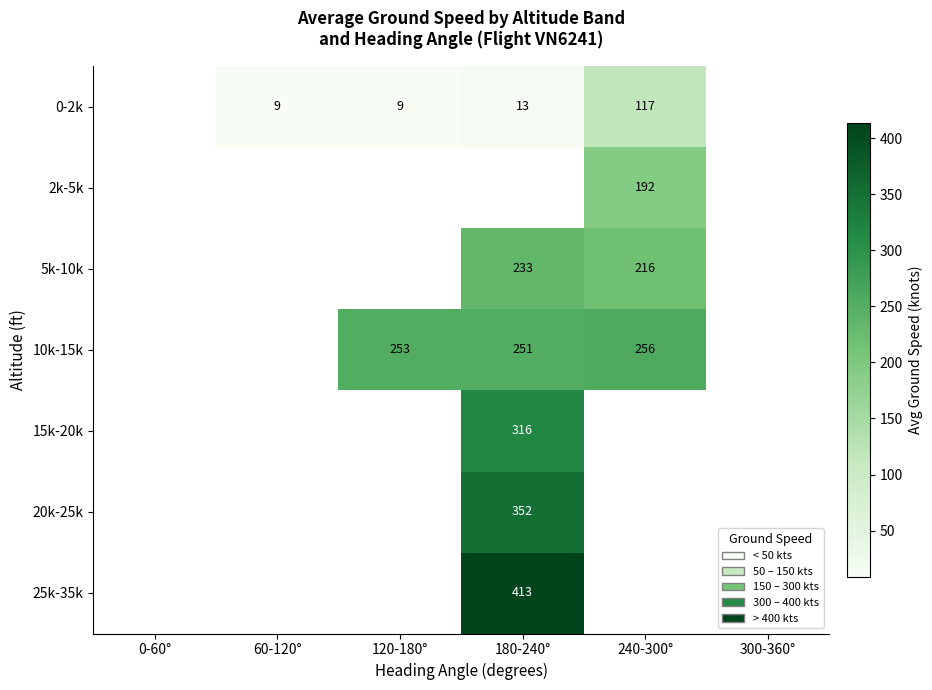

Between 120-180° and 180-240°, which series saw the biggest shift?

0-2k